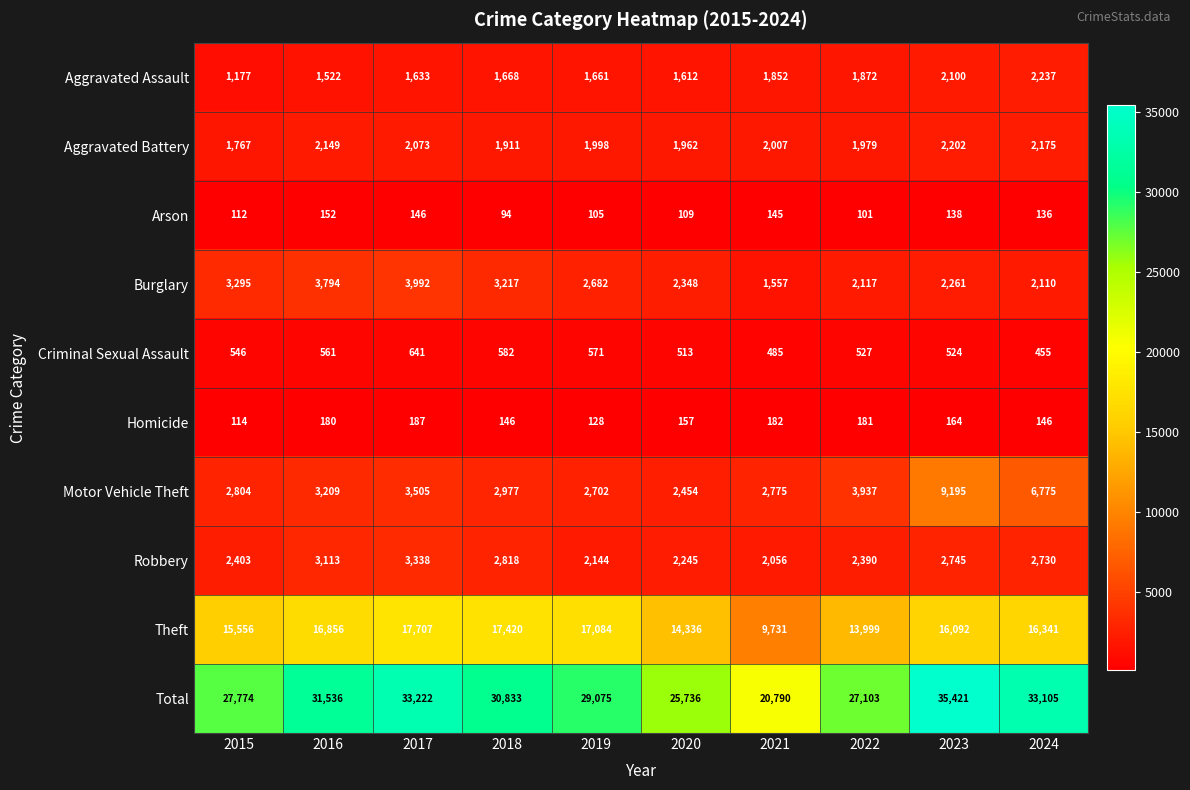

True or false: Criminal Sexual Assault has a value of 280 at 2021.

False